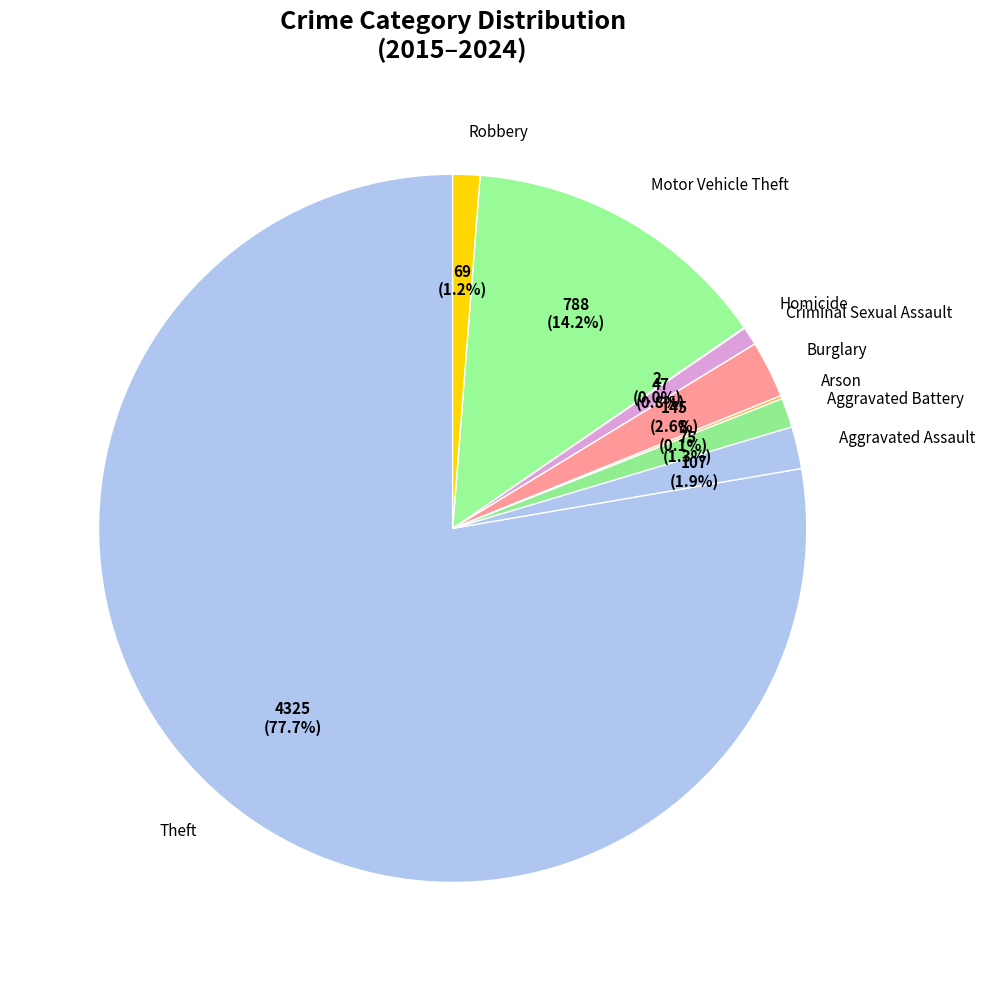

To the nearest percent, what is the difference between the largest and smallest slice percentages?

78%